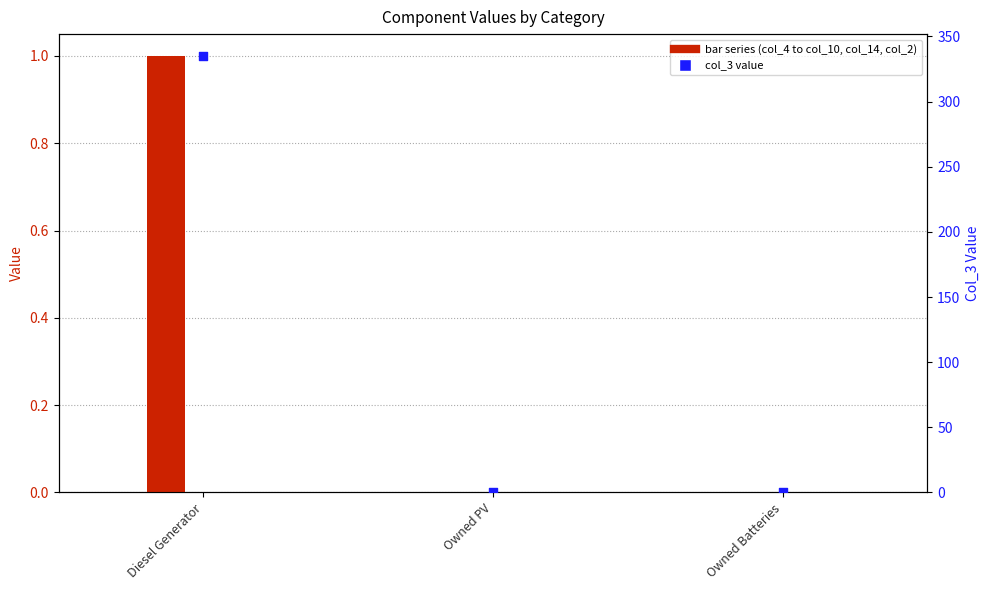

Which series reaches the minimum Y coordinate?

col_4